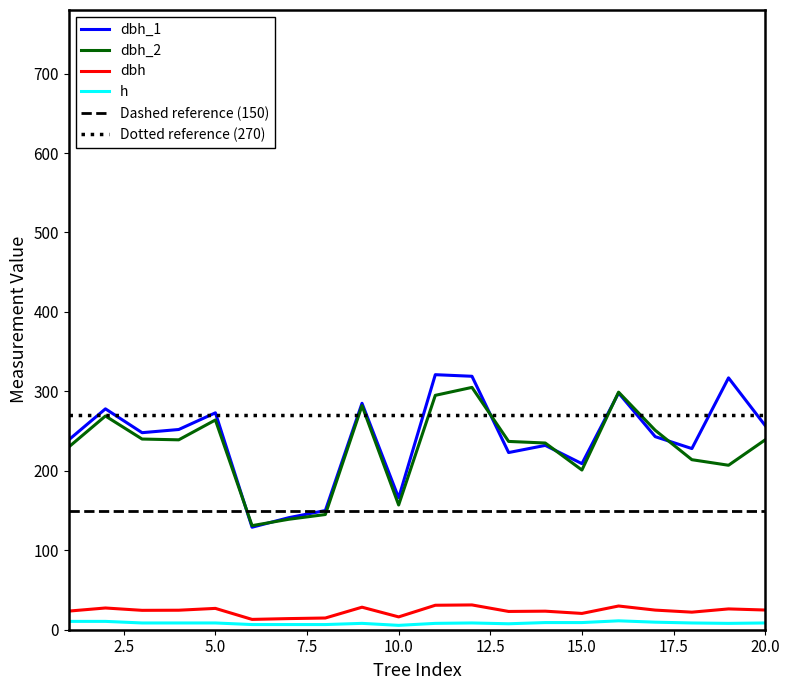

What is the spread (max minus min) of values at 12?

310.5